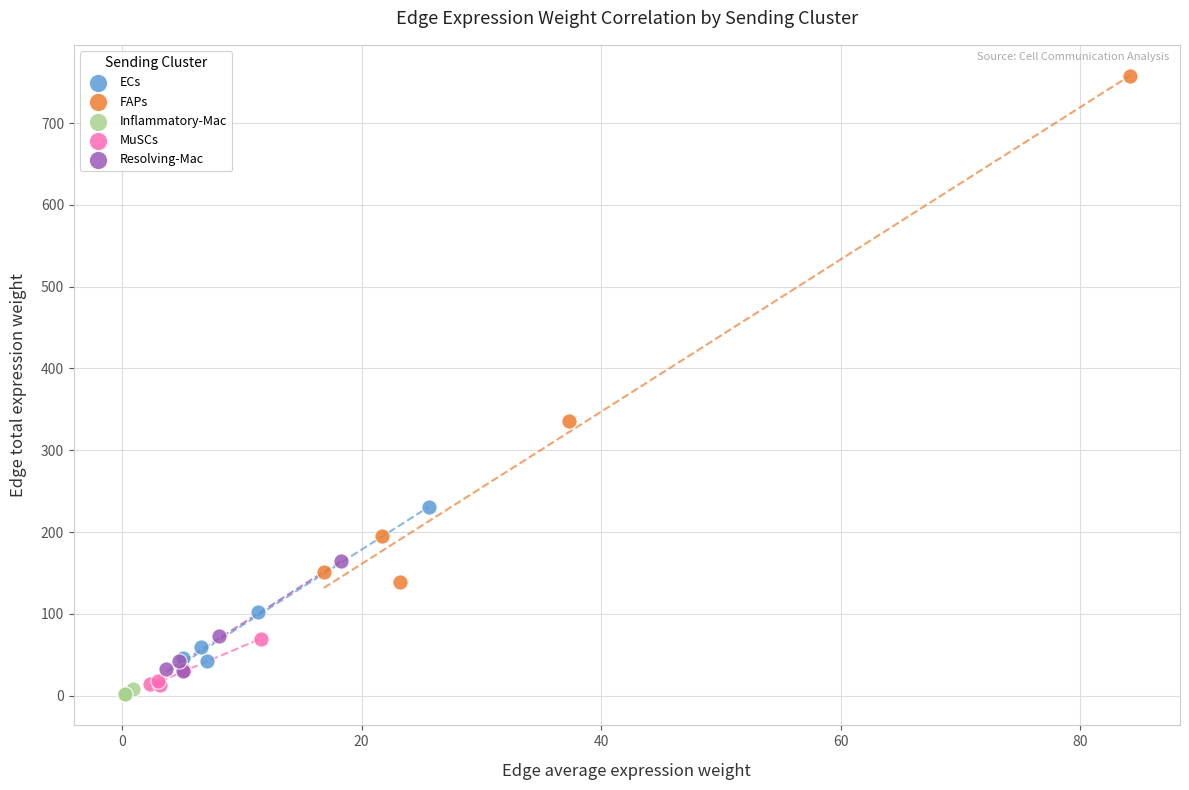

Which series contains the highest Y value?

FAPs